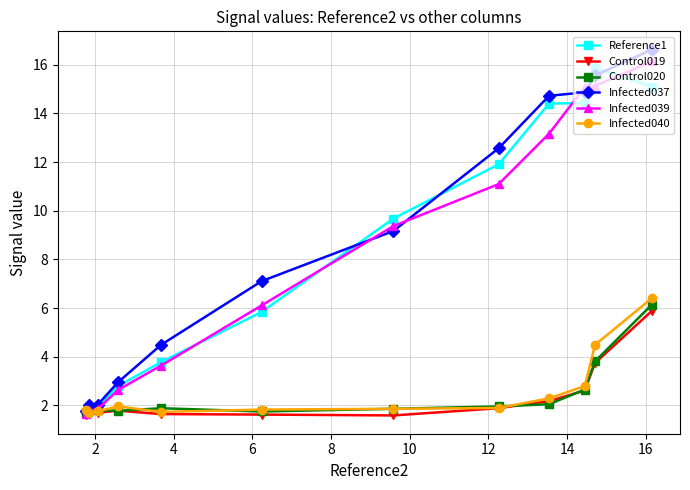

What is the value of the Infected037 point at the 8th from the left?

12.6